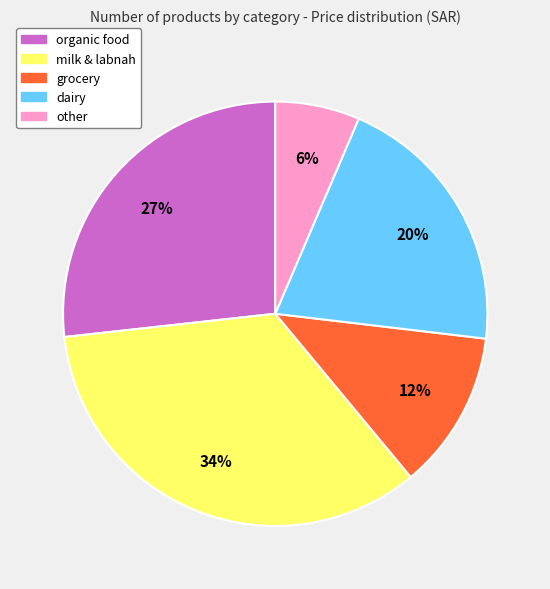

Count the number of slices in the pie.

5